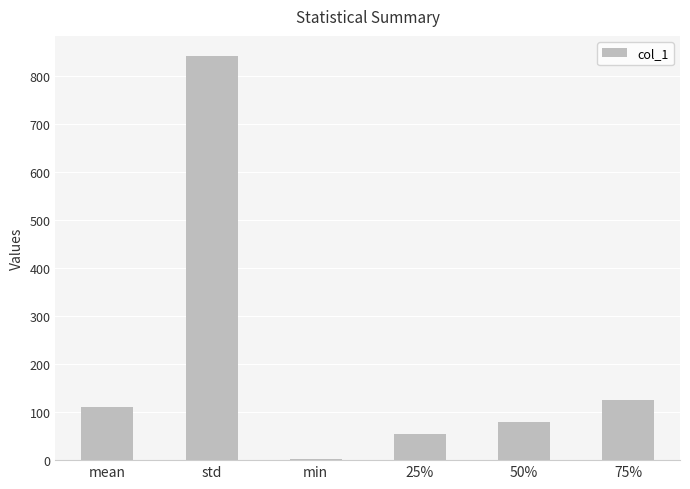

Rank the categories by value from lowest to highest.

min, 25%, 50%, mean, 75%, std